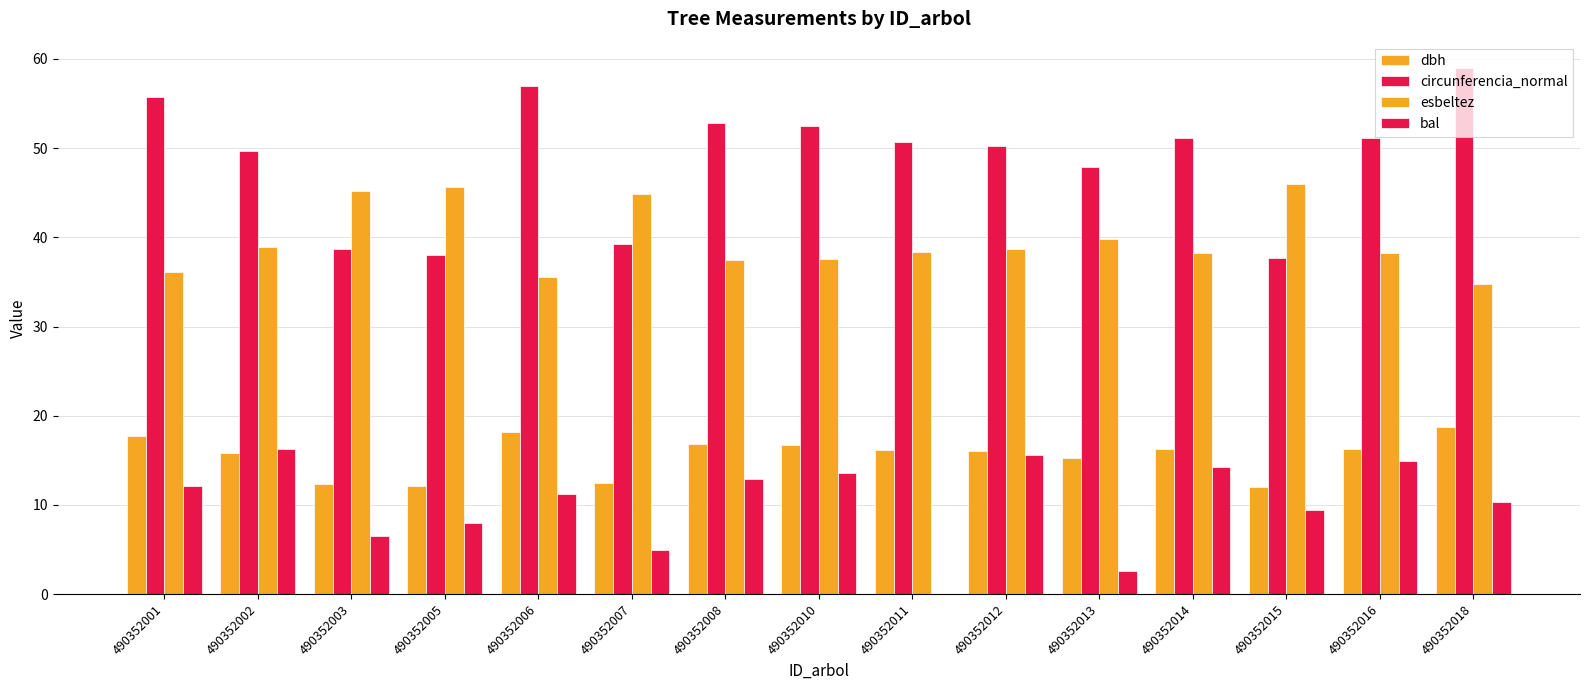

Count the number of data series in this chart.

4